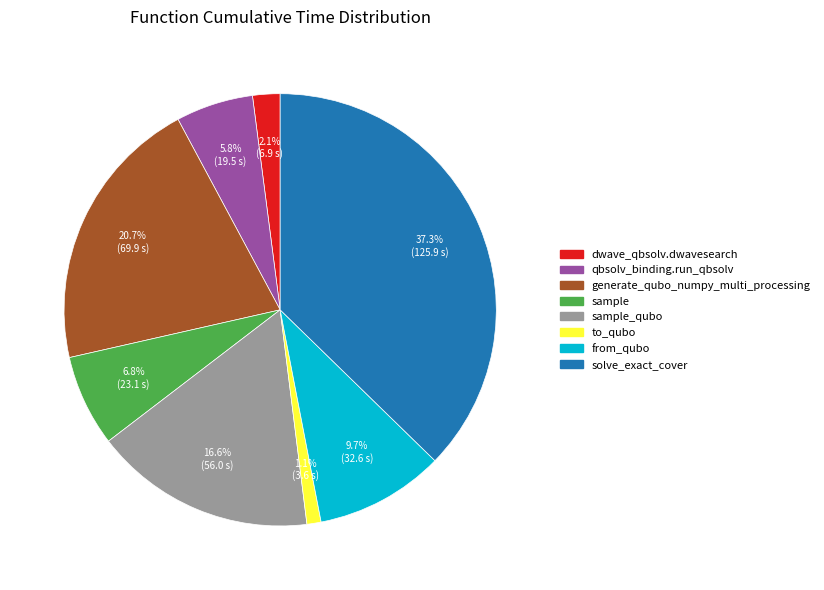

Is there a majority slice in this chart?

No